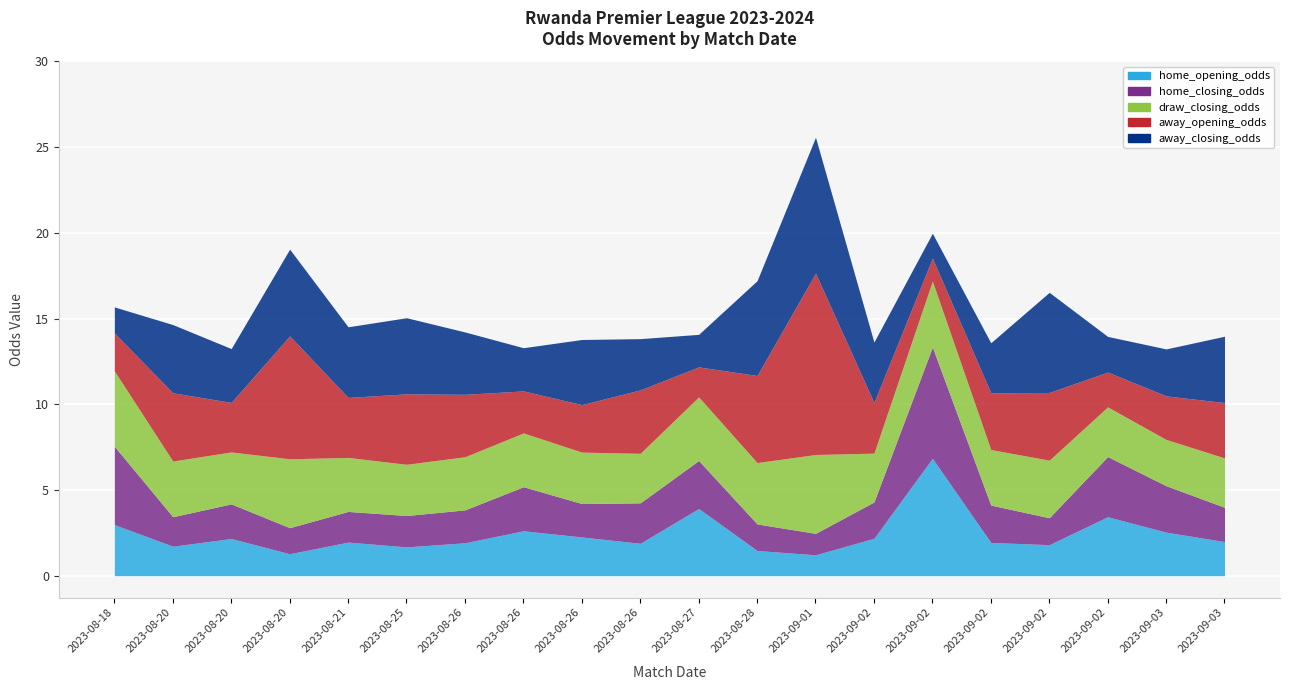

Between 2023-08-18 and 2023-08-20, which is larger?

2023-08-18